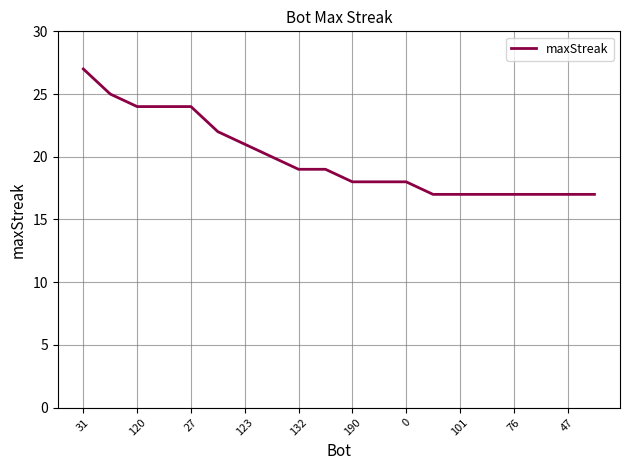

What is the smallest value displayed?

17